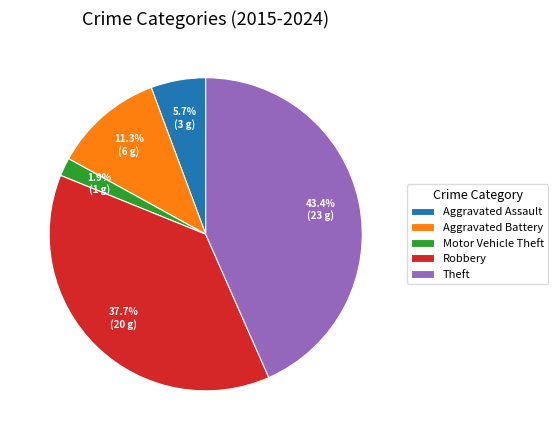

To the nearest percent, what percentage of the pie is Theft?

43%